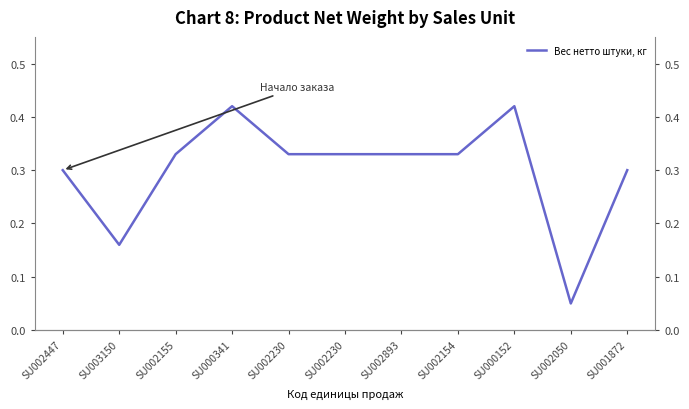

The value at SU000341 is 0.4. True or false?

True